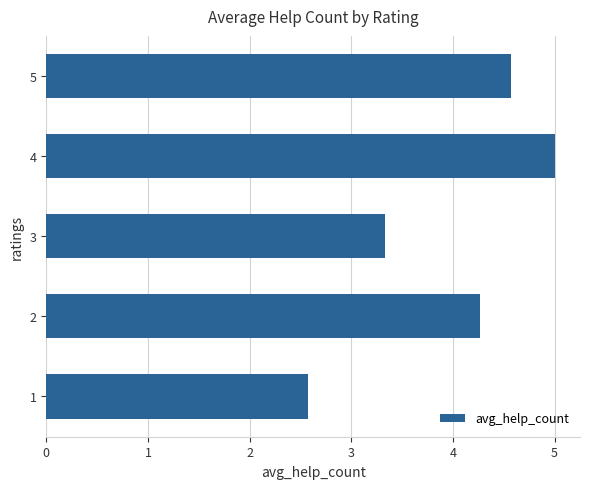

Reading top to bottom, list all the values displayed in this chart.

5=4.6	4=5.0	3=3.3	2=4.3	1=2.6